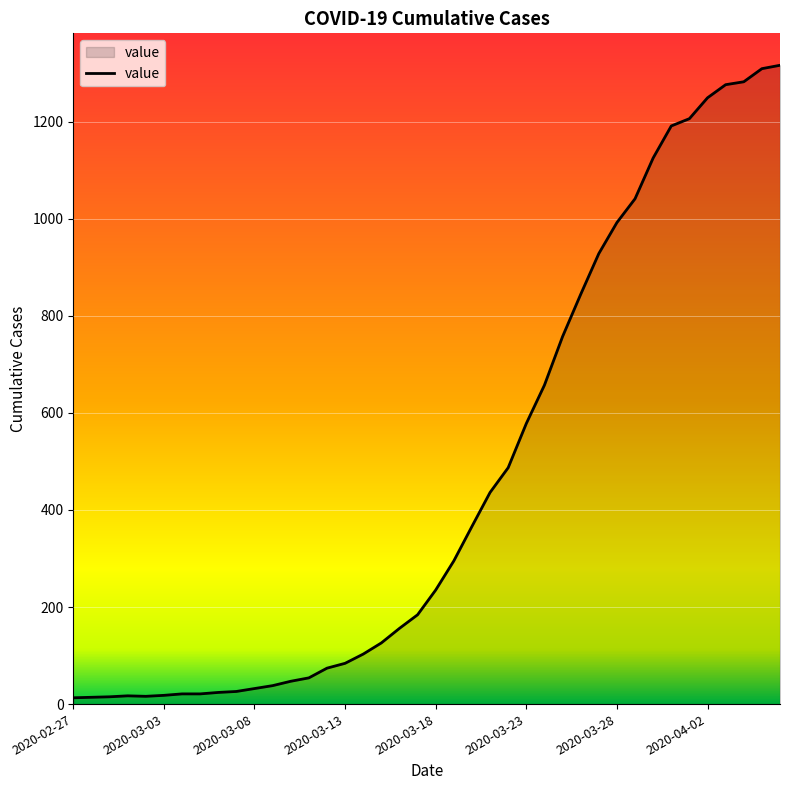

What is the difference between the maximum and minimum values?

1303